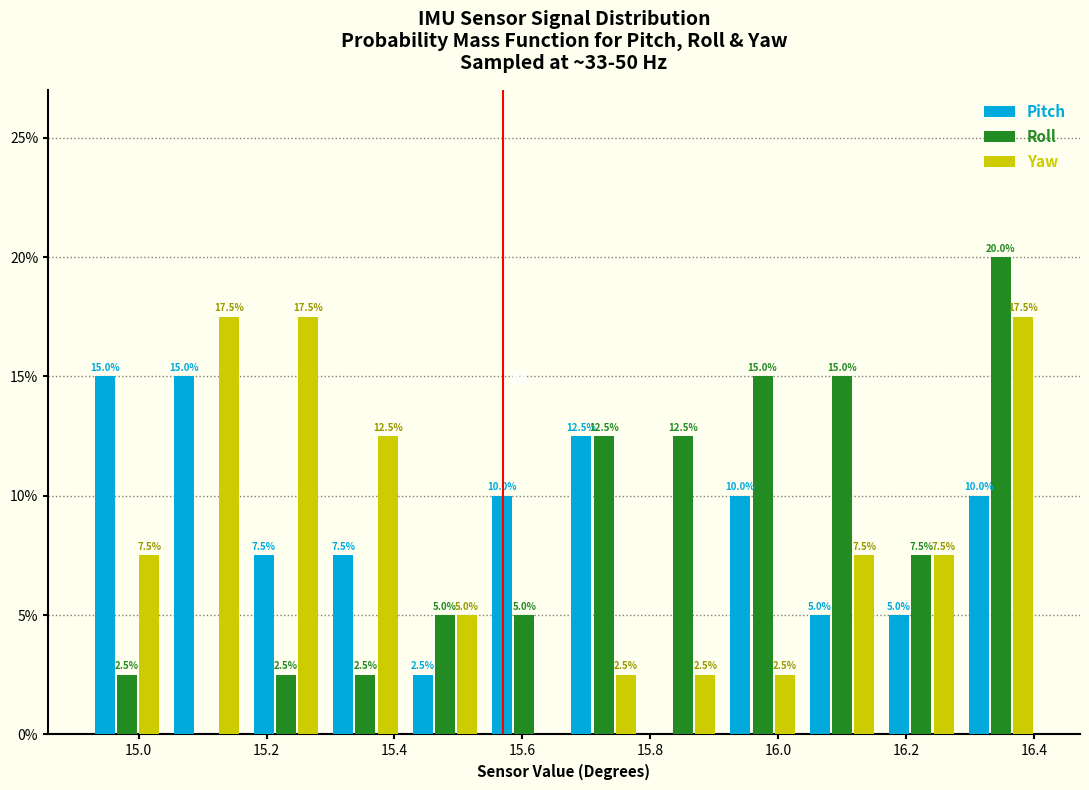

In the Roll series, which range on the x-axis has the tallest bar?

16.28 to 16.42